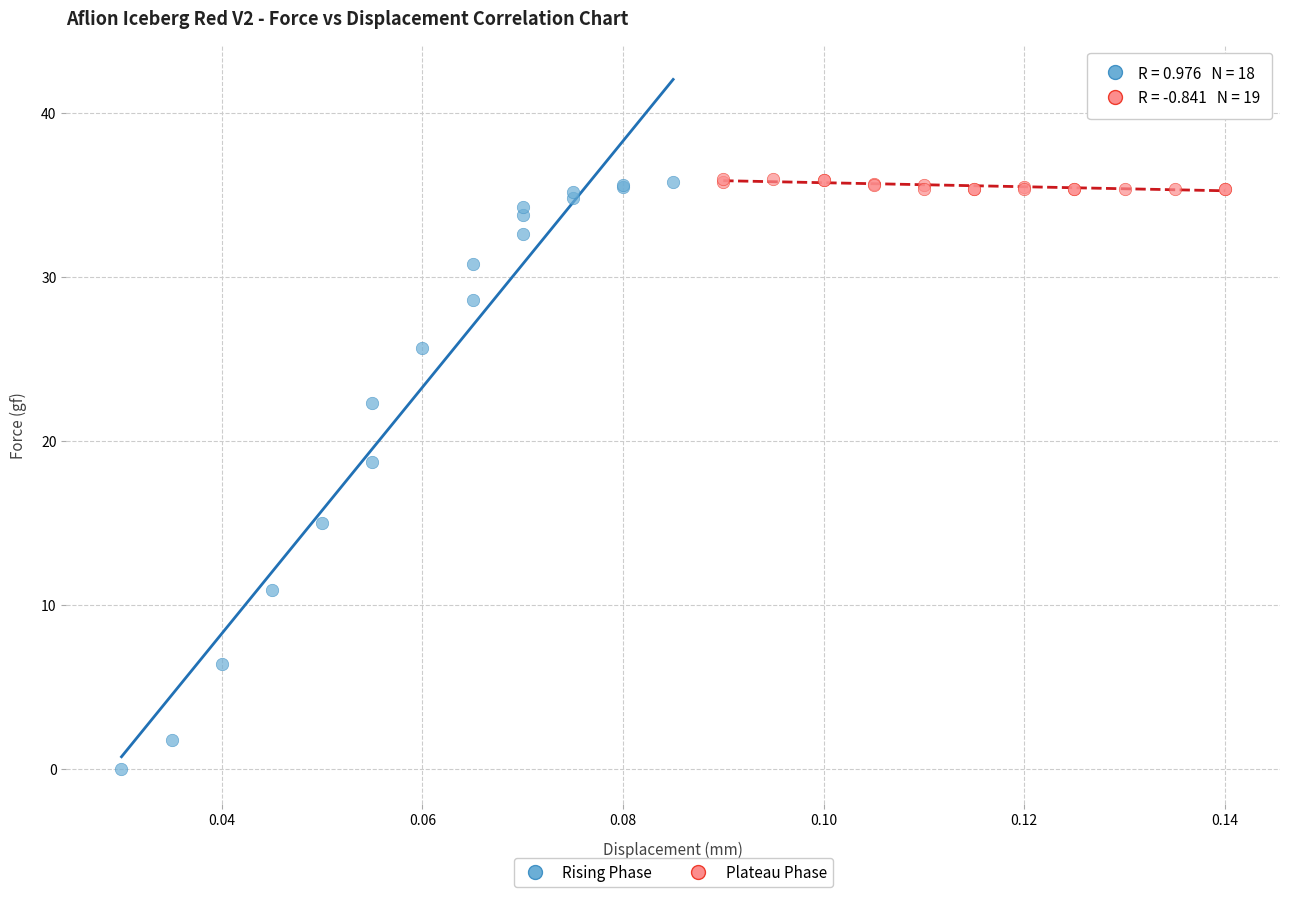

Which series has the largest Y range (max minus min)?

Rising Phase